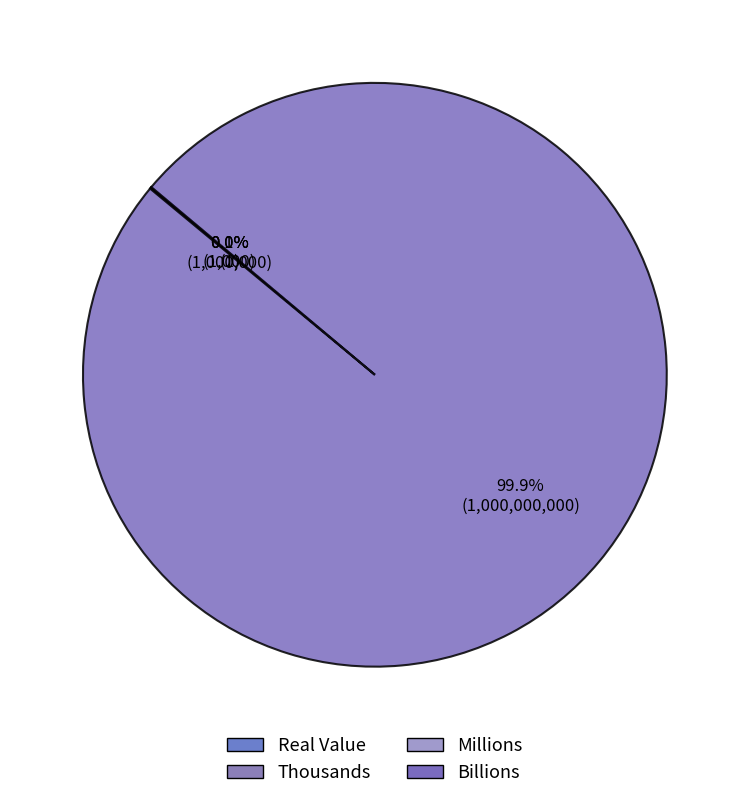

What percentage is NOT represented by Billions?

0.1%